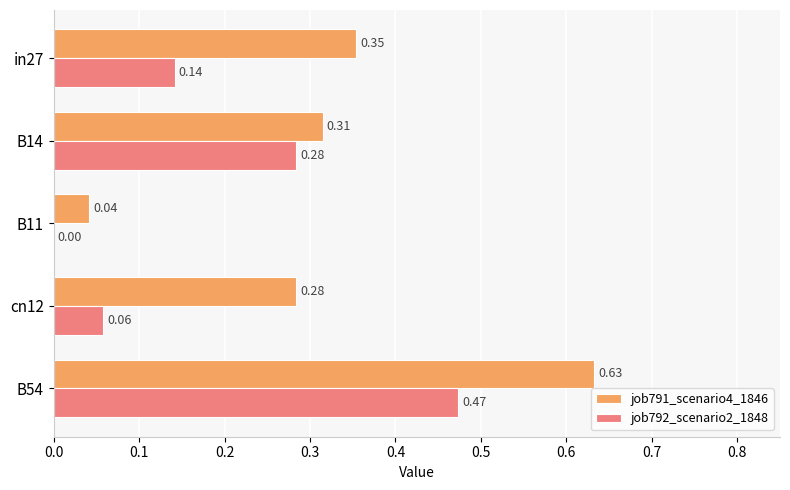

At which category is the sum across all series the highest?

B54